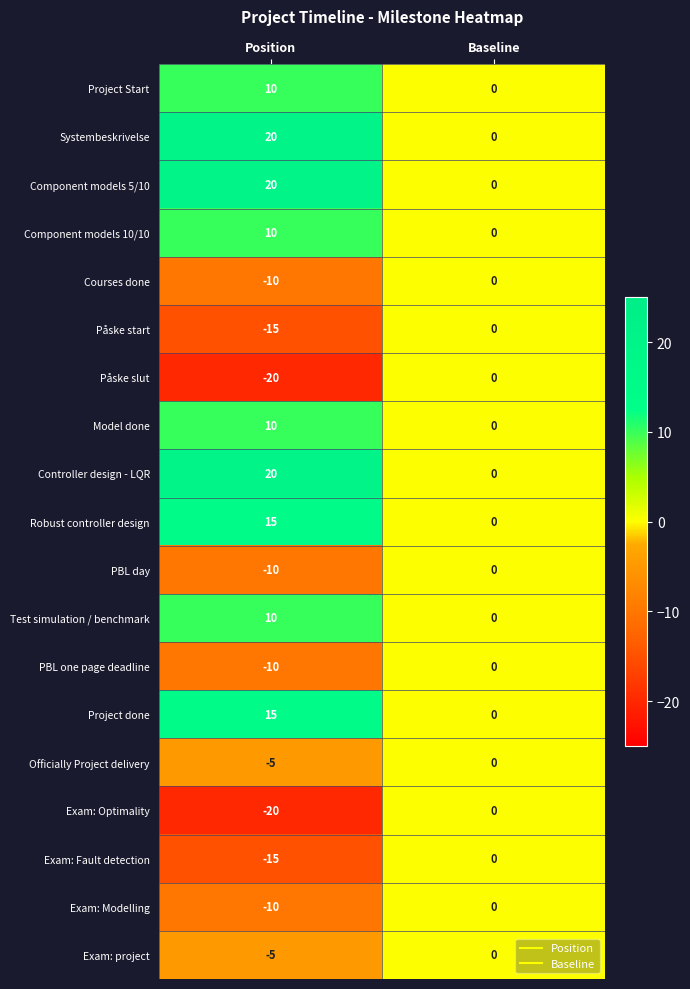

What is the difference between the Exam: project values at Baseline and Position?

5